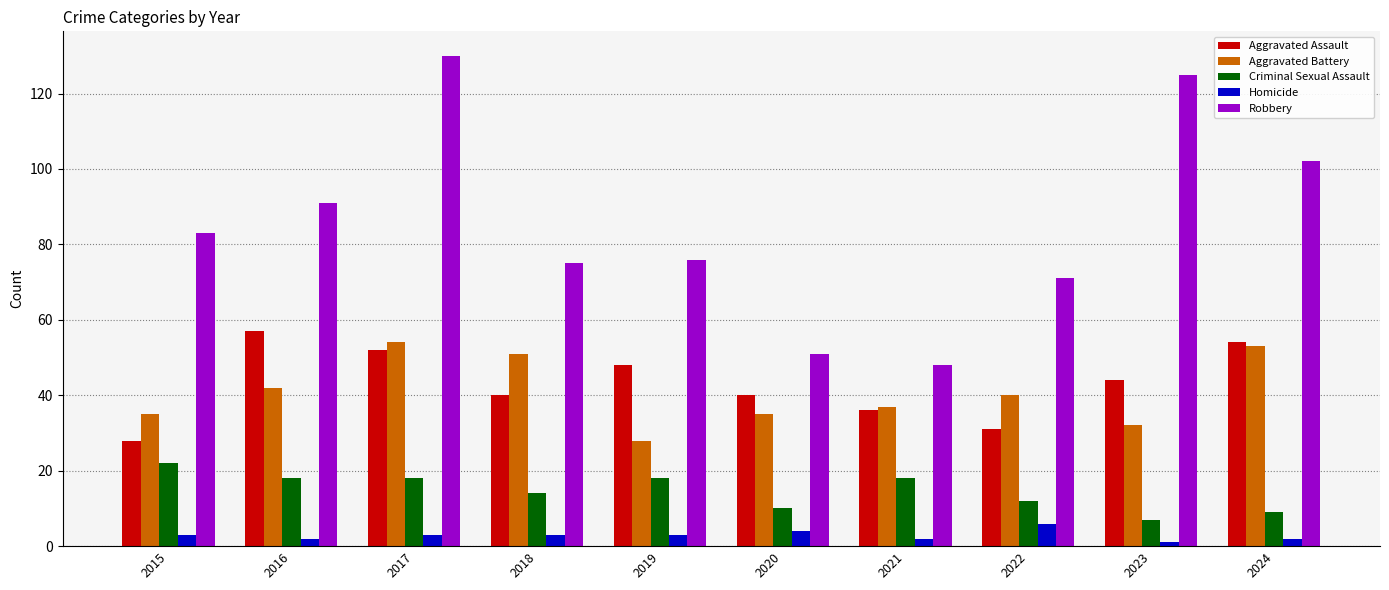

What is the value of the Homicide bar at the 5th from the left?

3